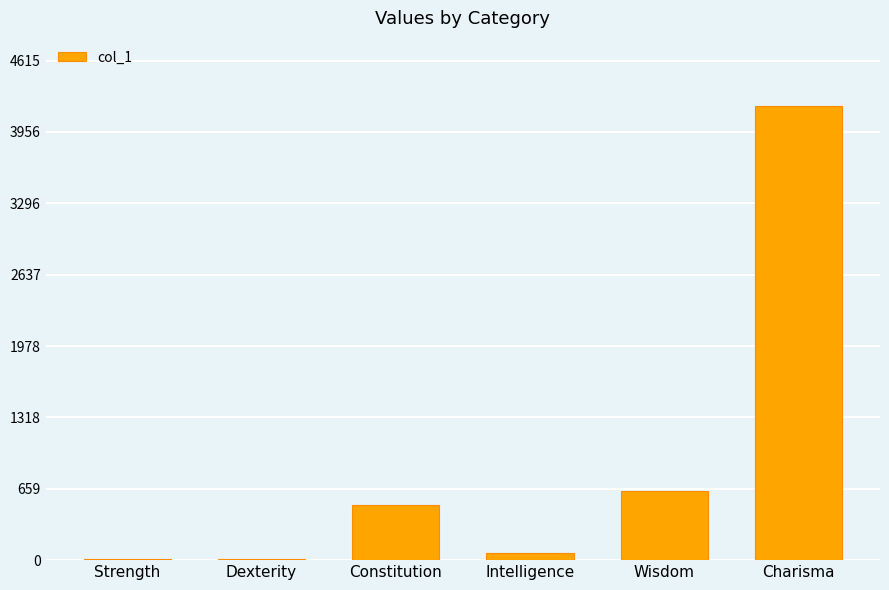

Which label corresponds to the largest value in the chart?

Charisma